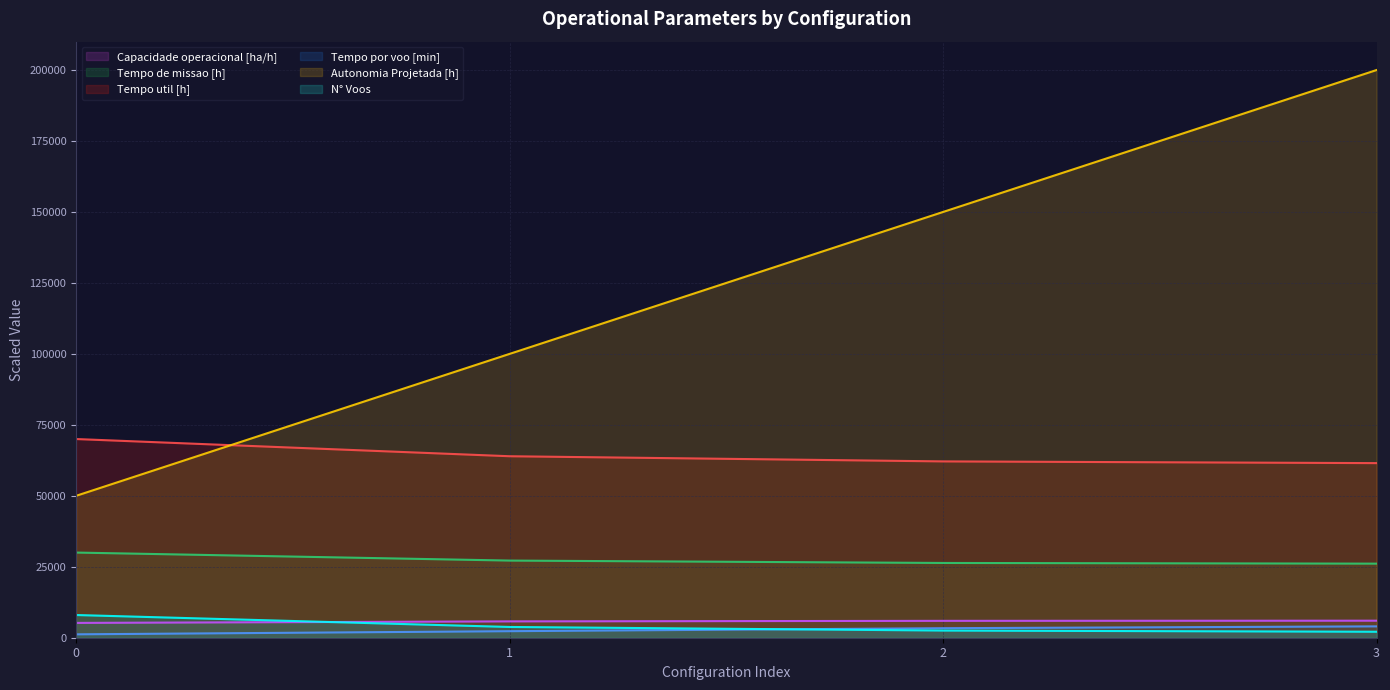

Count the number of categories in the chart.

4